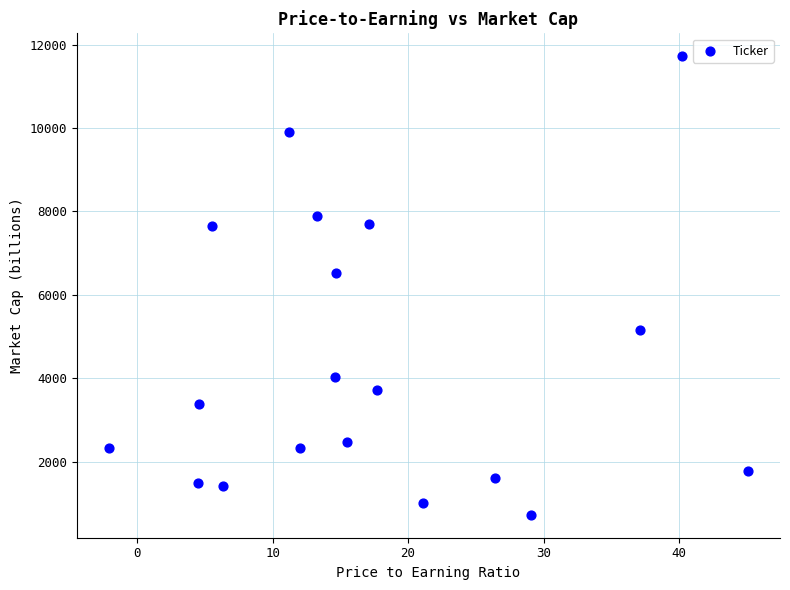

What Y value in the scatter plot is closest to 6223?

6520